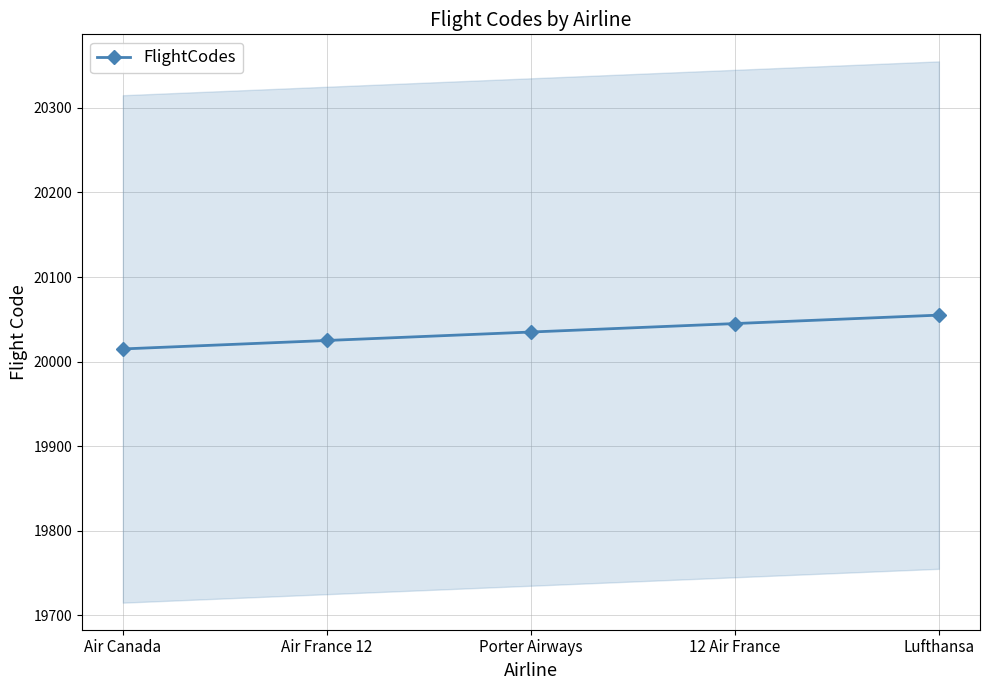

At which category does the chart reach its minimum across all series?

Air Canada